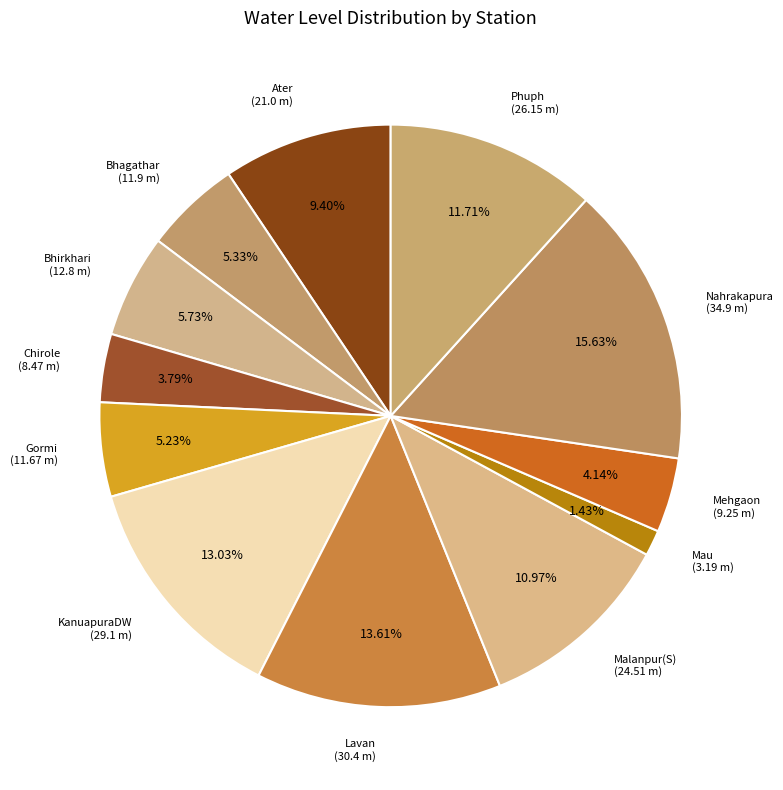

How many slices are in this pie chart?

12